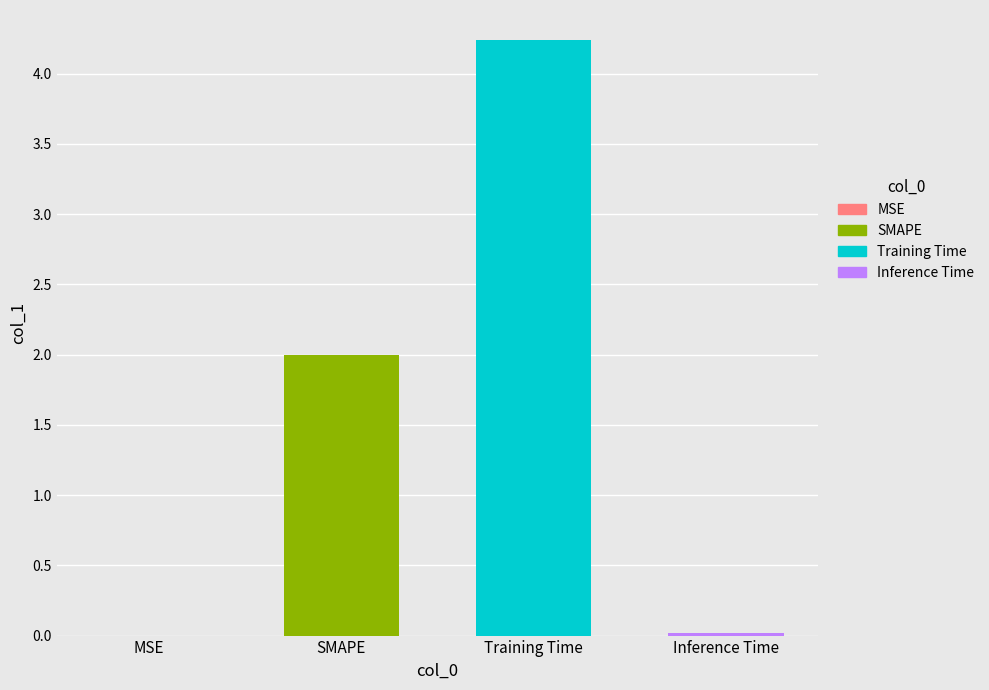

List the labels in order of value, smallest first.

MSE, Inference Time, SMAPE, Training Time